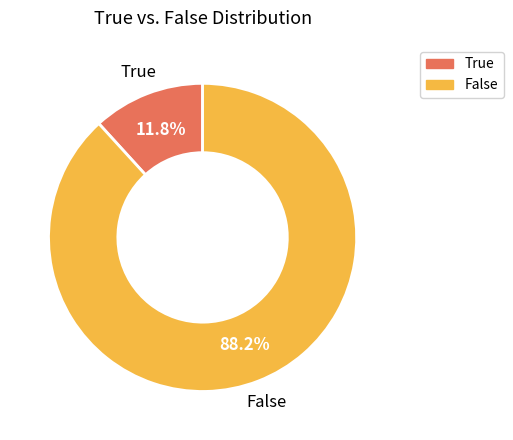

What is the smallest slice in the pie chart?

True